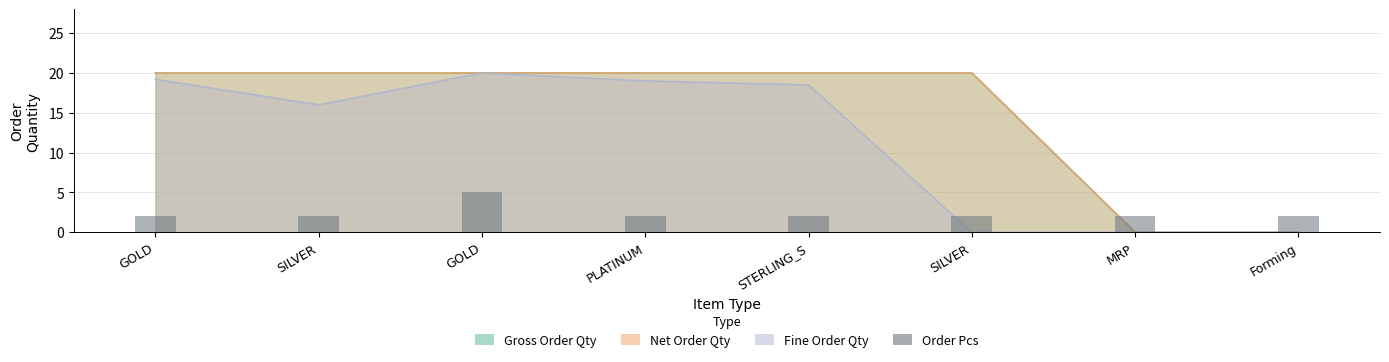

Which label corresponds to the largest value in the chart?

GOLD